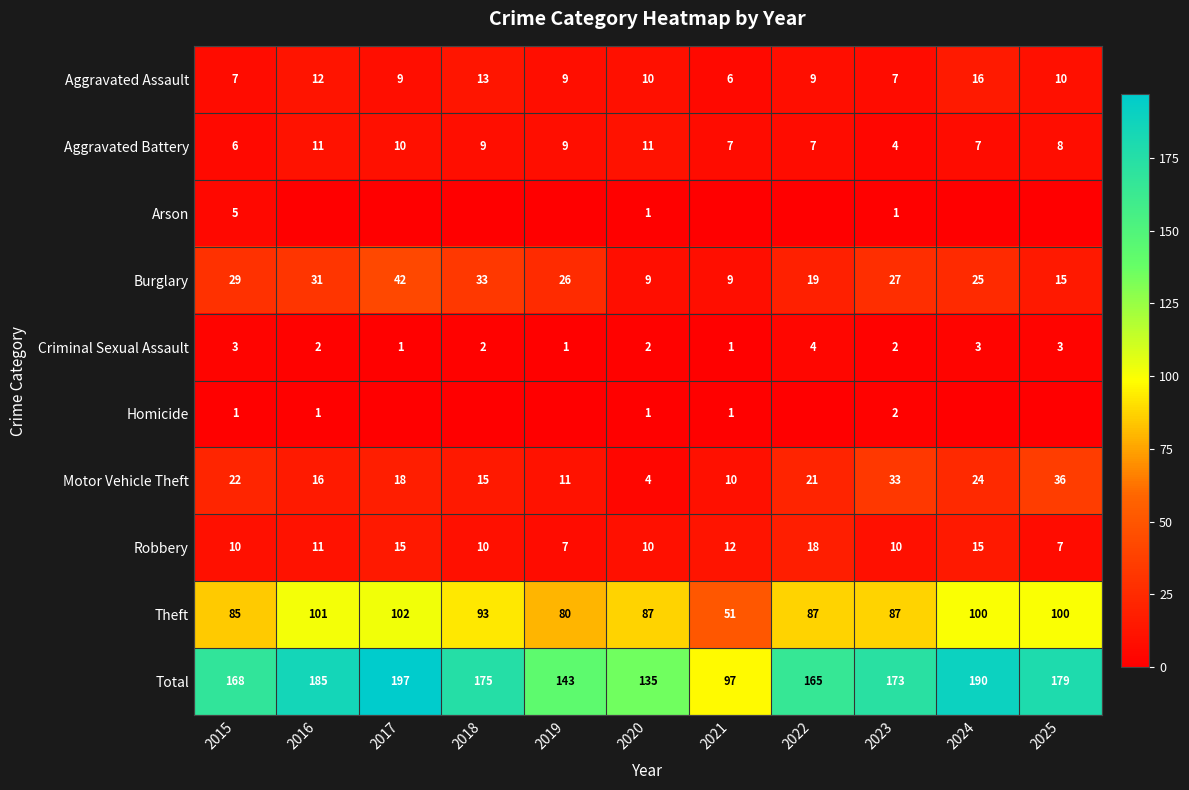

How many values in the Burglary series are below 26?

5